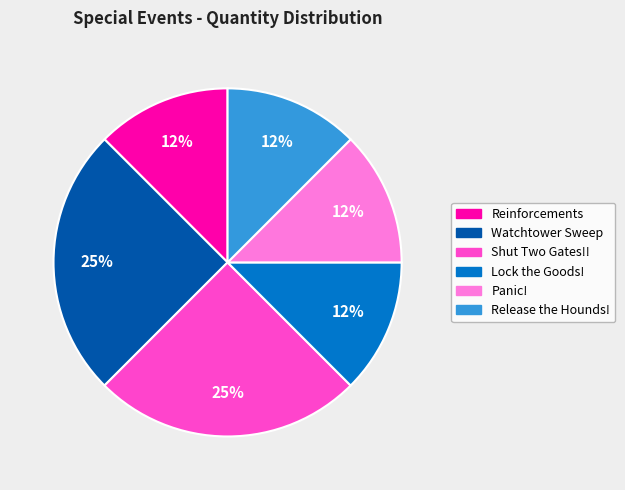

True or false: Reinforcements accounts for 12% of the total.

True